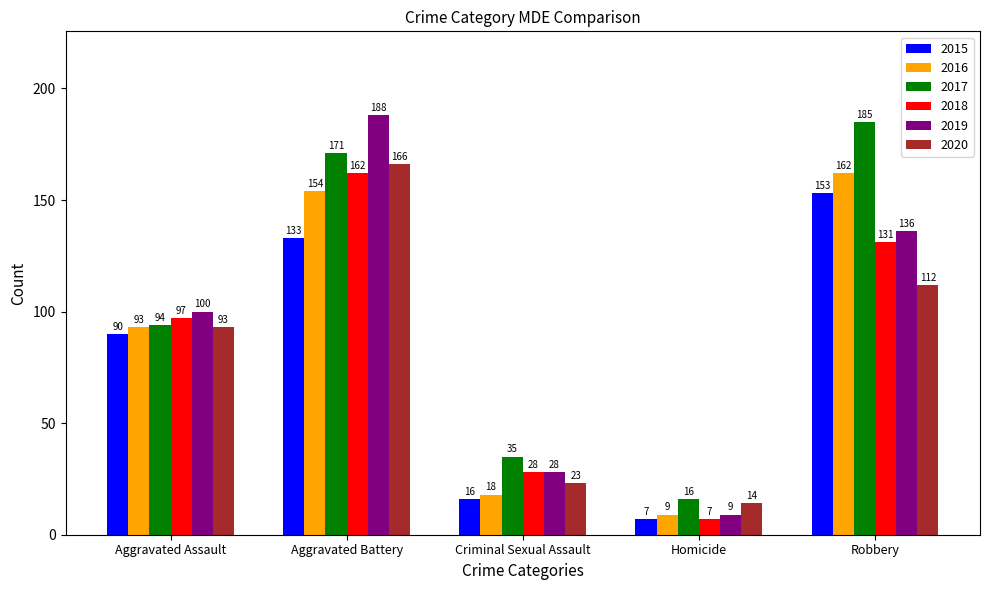

Where is 2016 nearest to the value 85?

Aggravated Assault